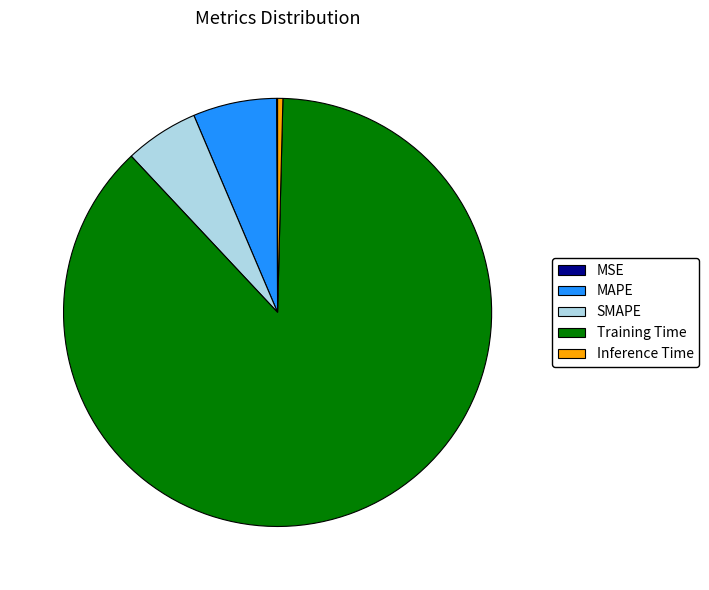

Which slice is the largest?

Training Time